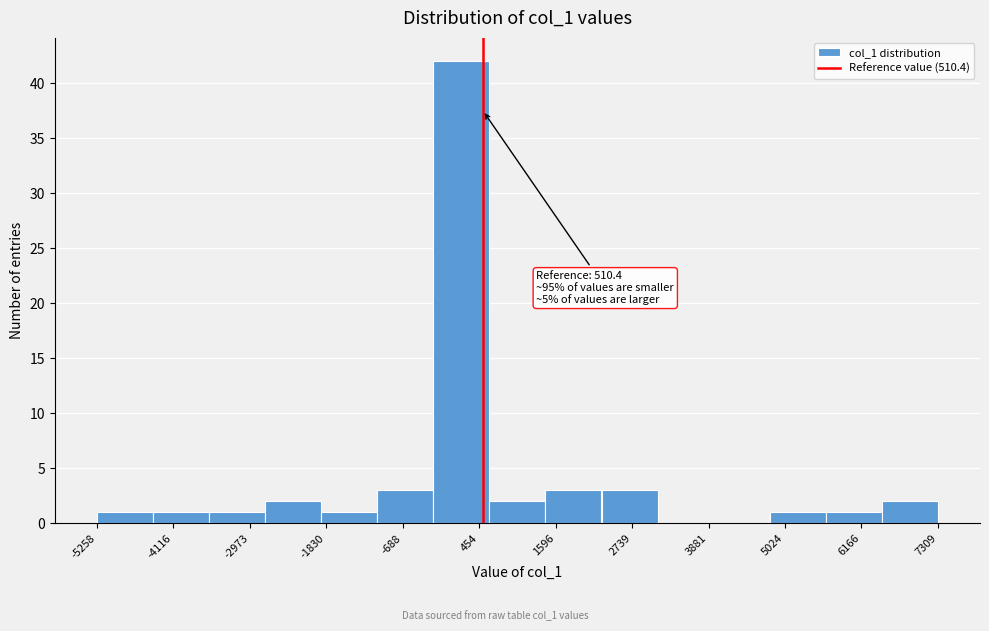

Which range on the x-axis has the tallest bar?

-200 to 600